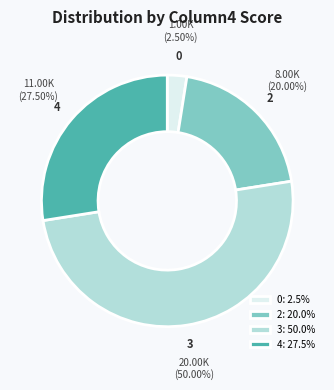

What is the total percentage of 4 and 2?

47.5%